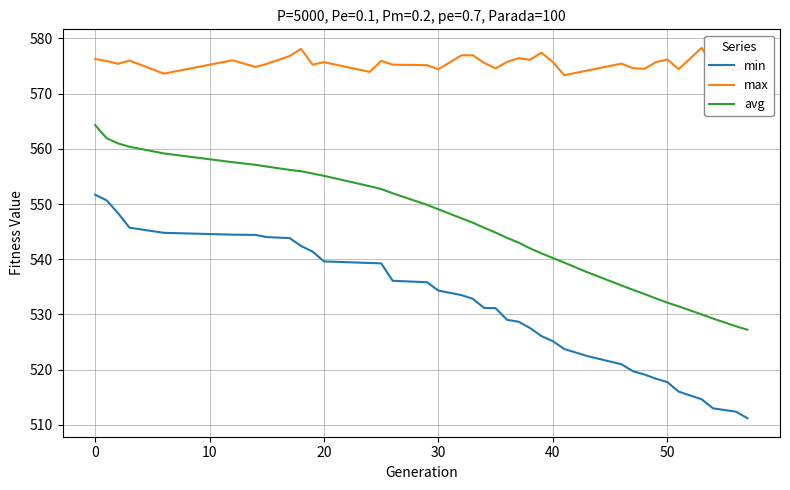

Which series has the widest spread of values?

min